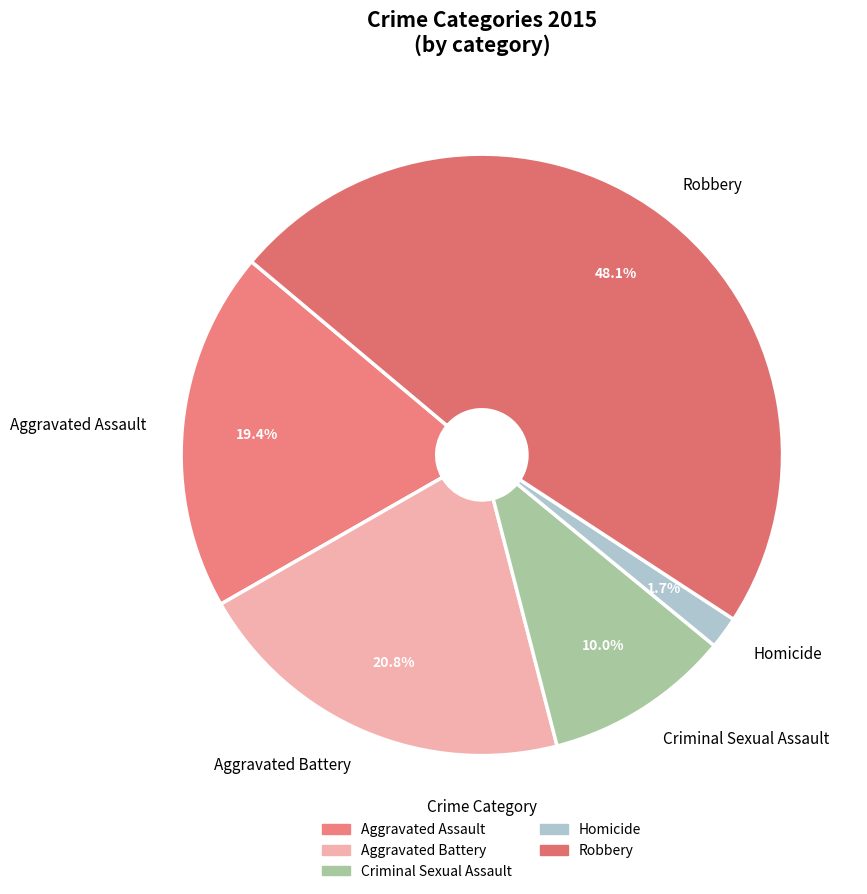

To the nearest percent, what percentage of the pie is Homicide?

2%